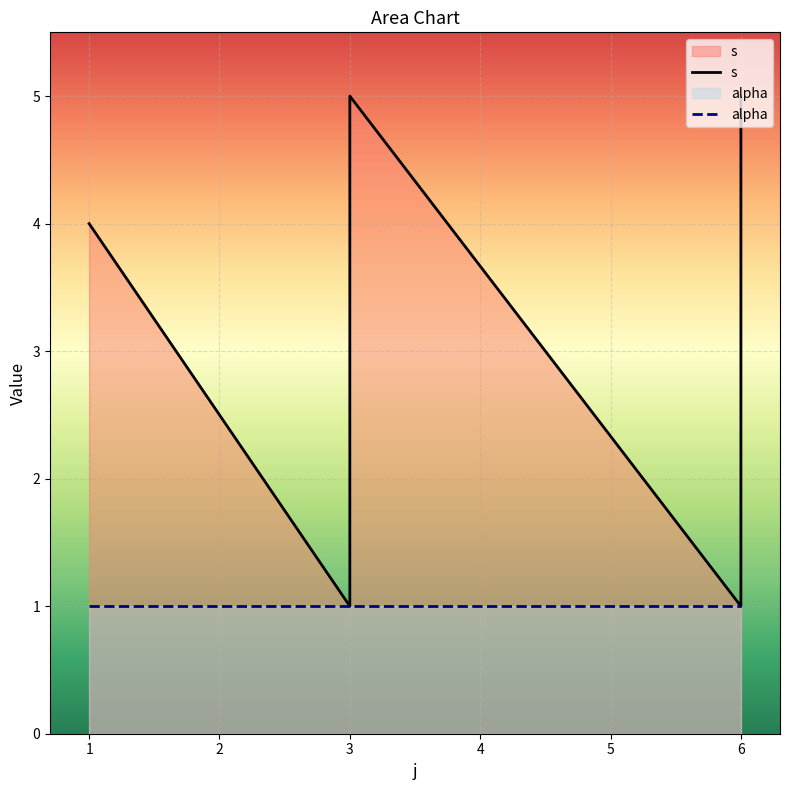

Which label corresponds to the largest value in the chart?

3